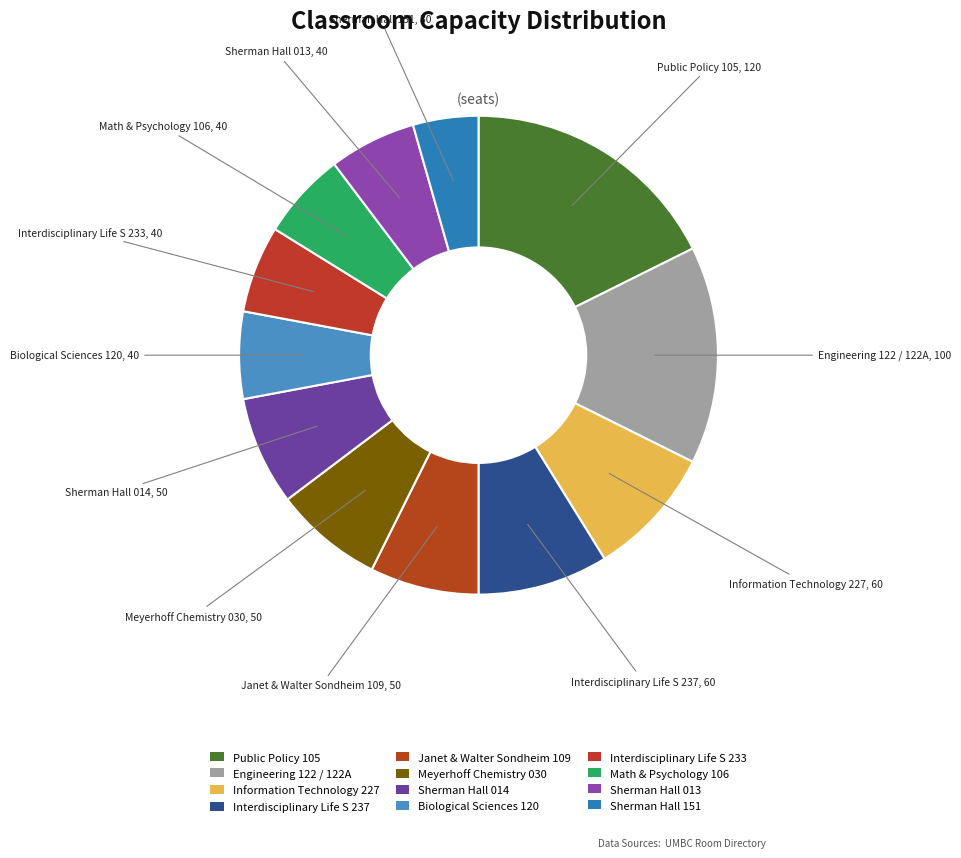

How many slices are in this pie chart?

12